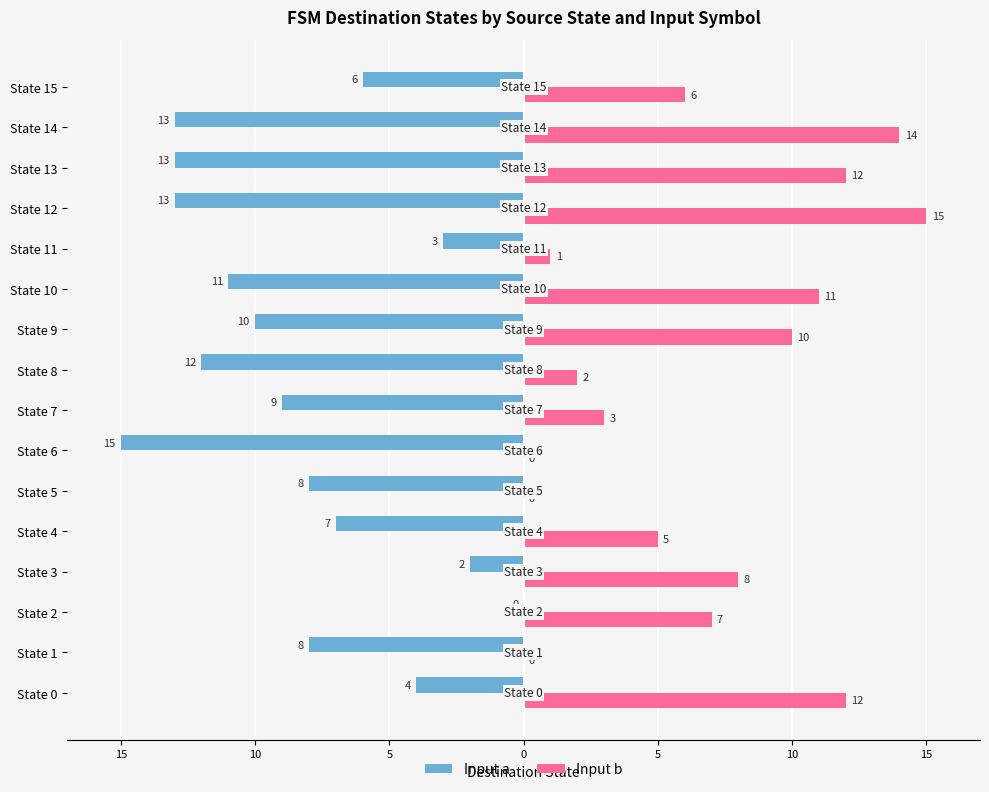

What is the greatest value displayed?

15